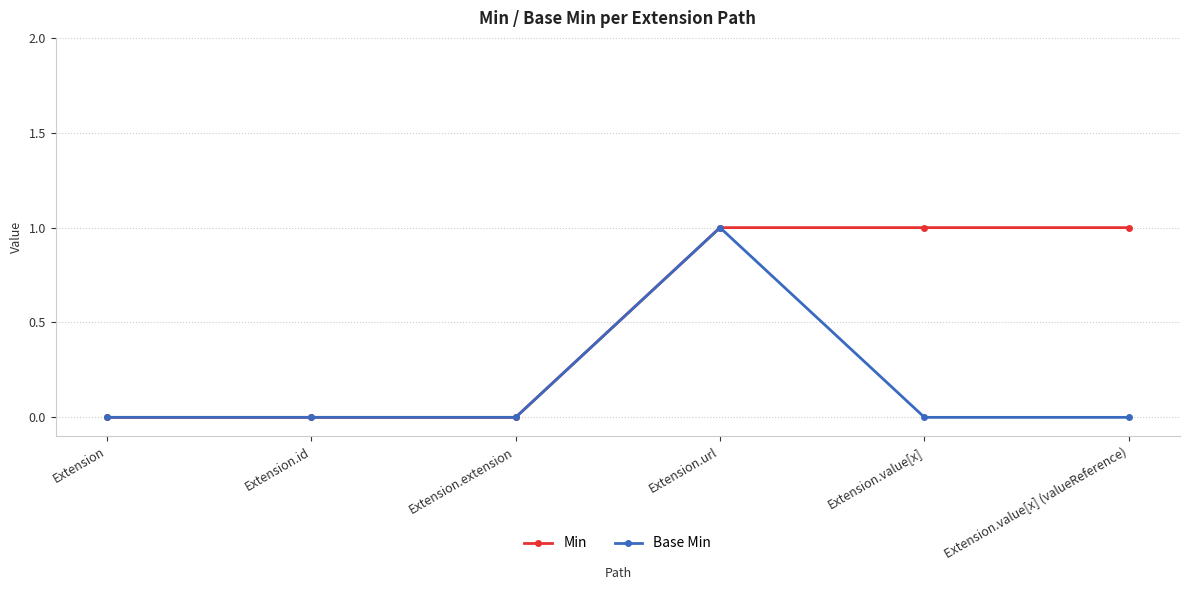

Which series has the largest total across all categories?

Min